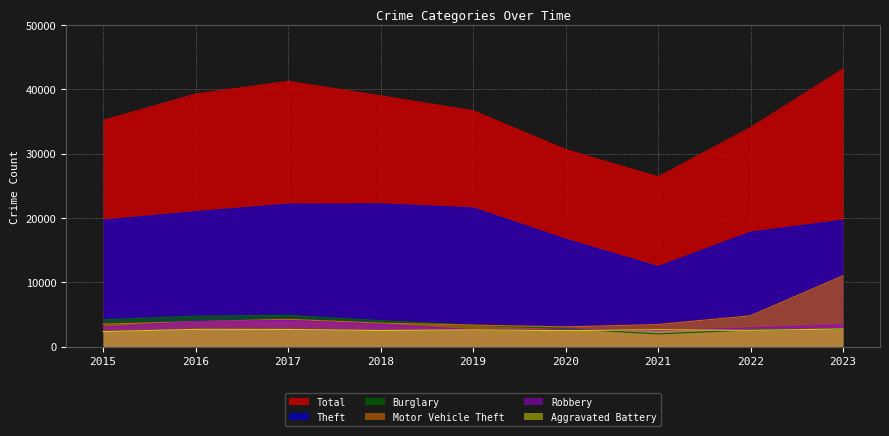

Where is the first local maximum for Aggravated Battery?

2016